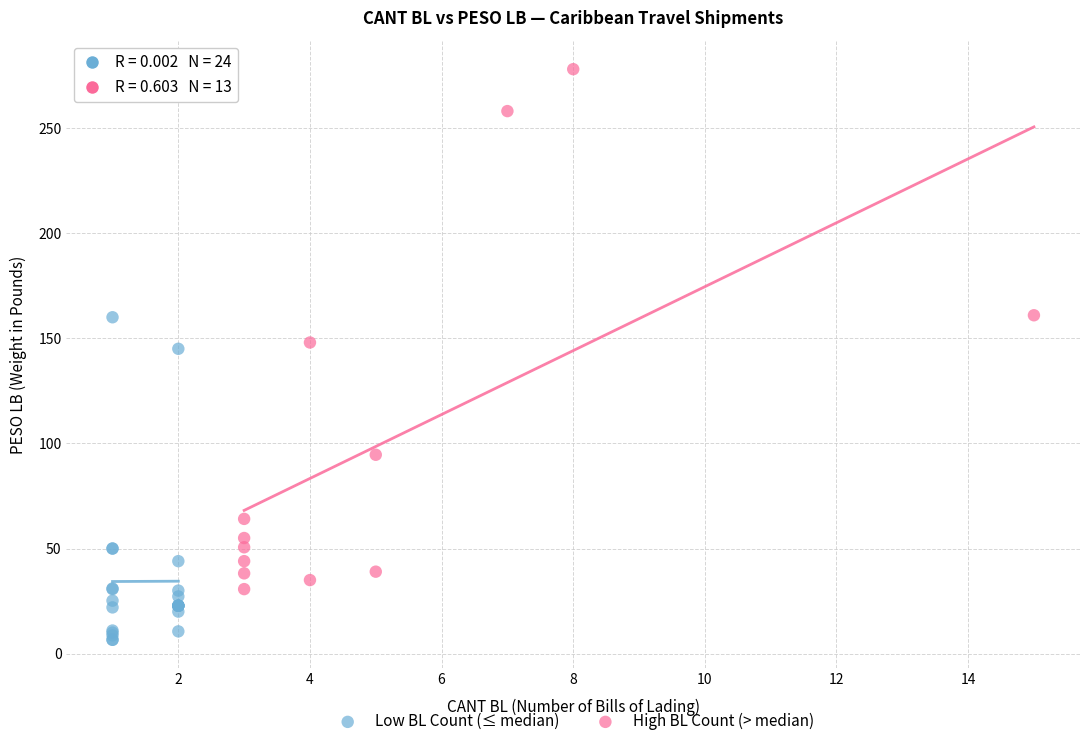

What are all the series names shown in the legend?

Low BL Count (≤ median), High BL Count (> median)